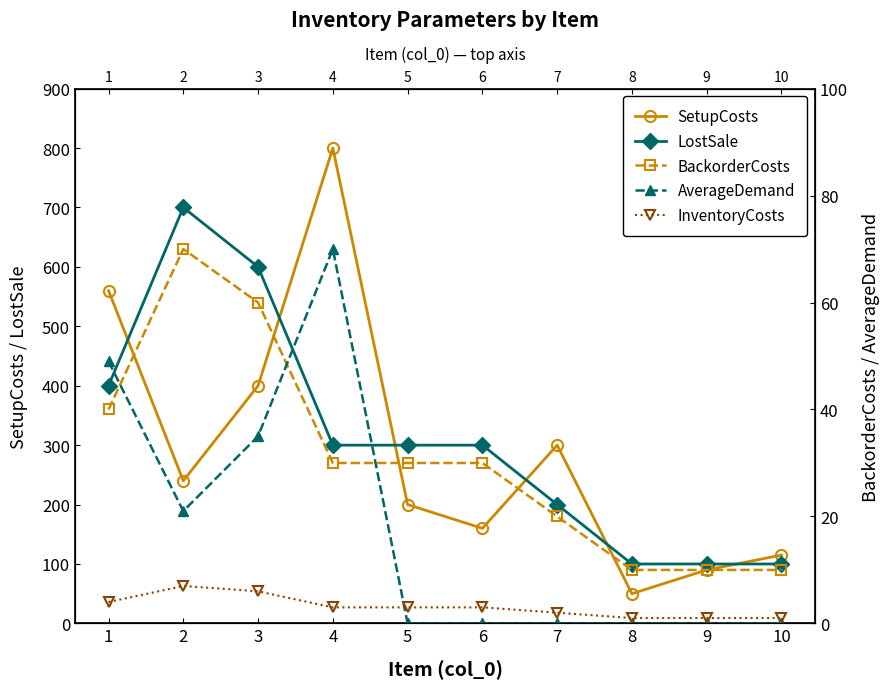

Which series has the widest spread of values?

SetupCosts